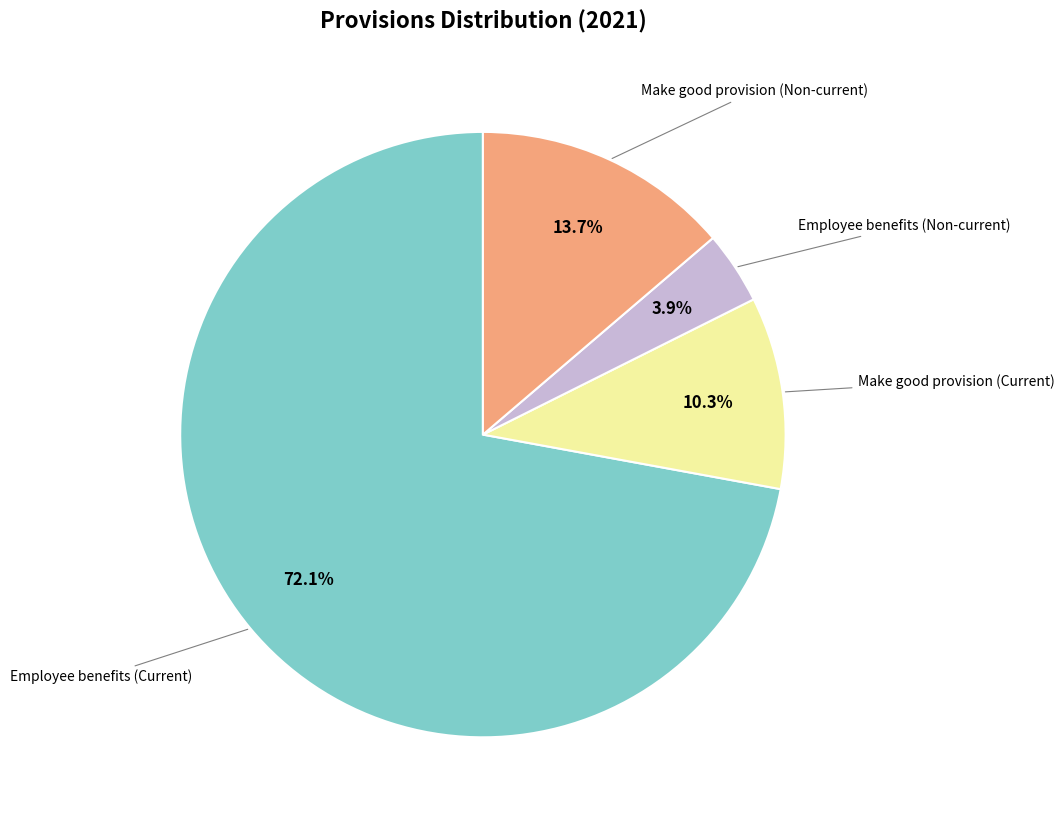

Does any single category account for the majority?

Yes